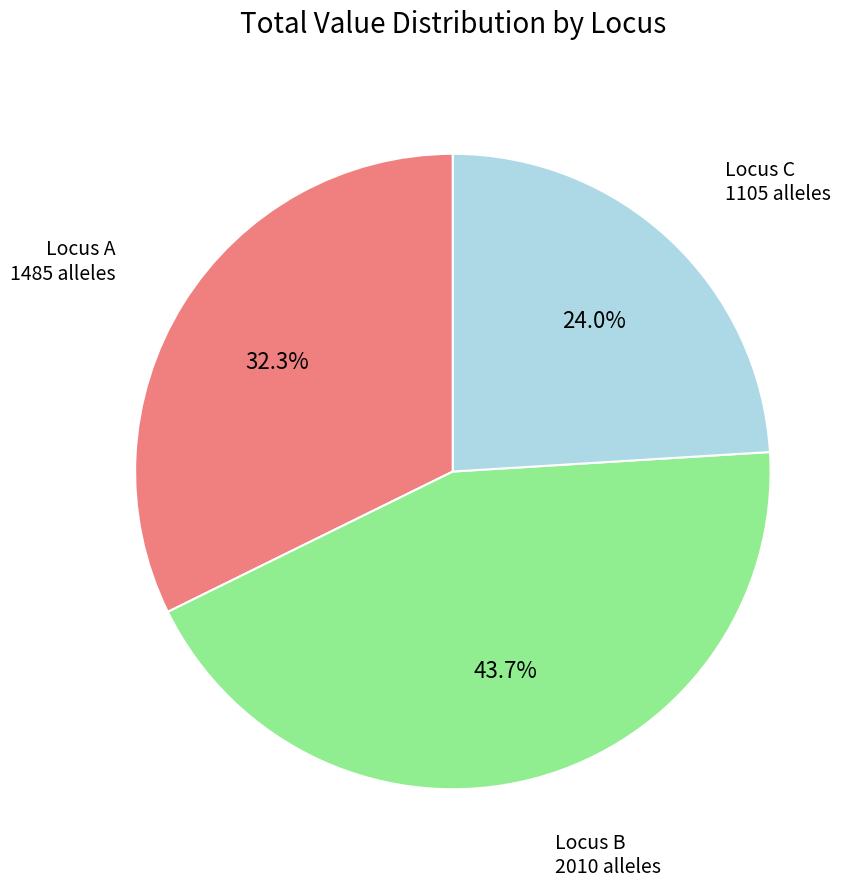

What is the ratio of the value at Locus A to the value at Locus C?

1.3